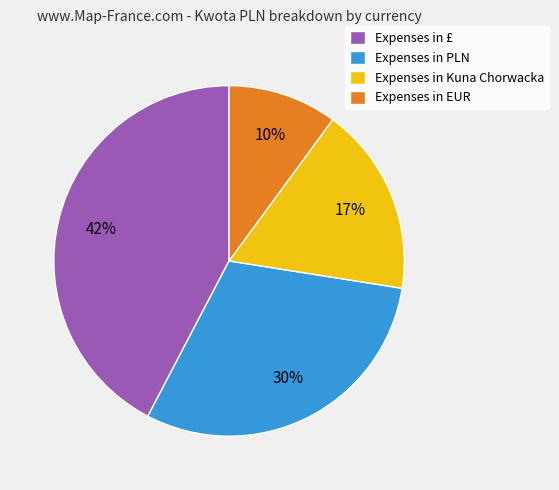

What is the ratio of the value at Expenses in PLN to the value at Expenses in EUR?

3.0